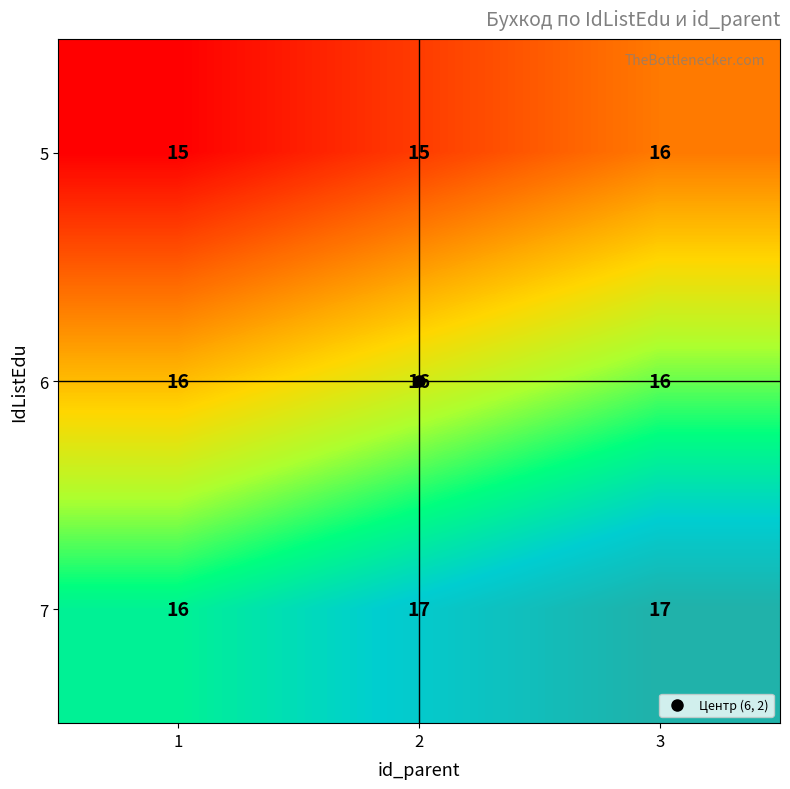

List the series in order of their overall mean, highest first.

7, 6, 5